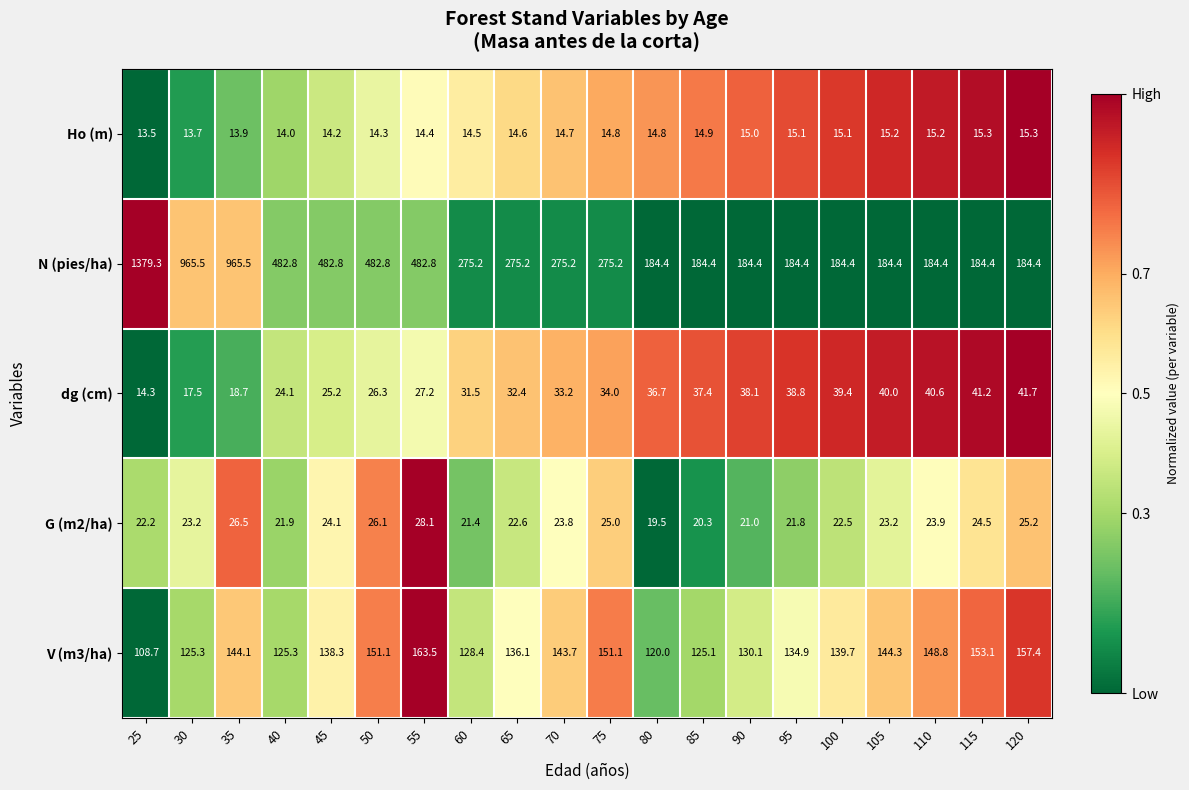

What is the approximate value of G (m2/ha) at 60?

21.4